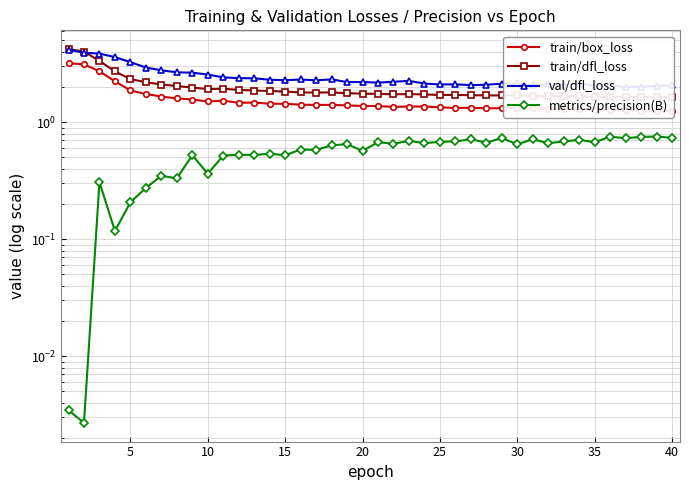

The train/box_loss series shows 1.8 at 22. True or false?

False